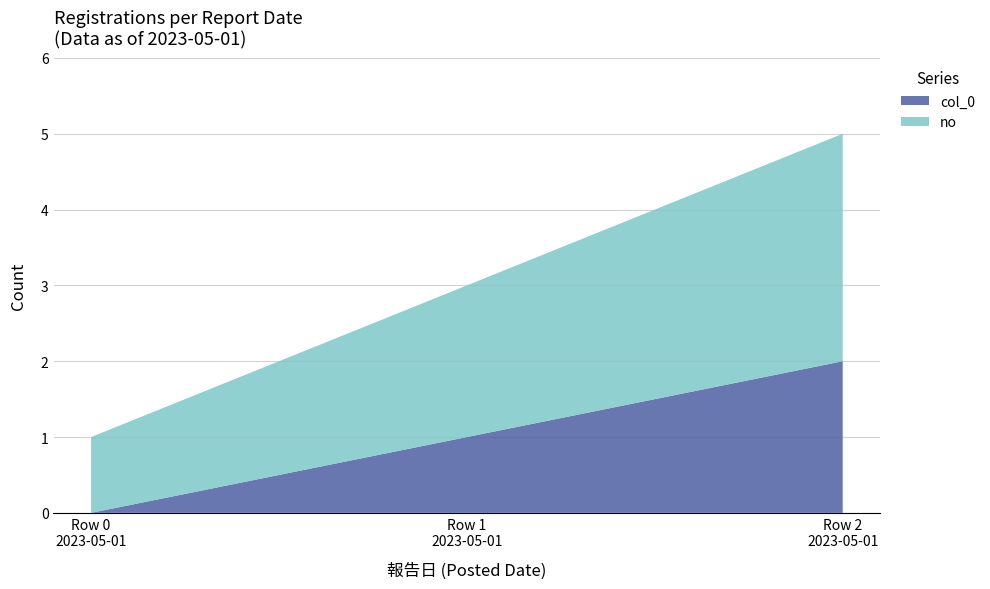

Reading left to right, what are all the values shown in this chart?

col_0: 0	1	2
no: 1	2	3